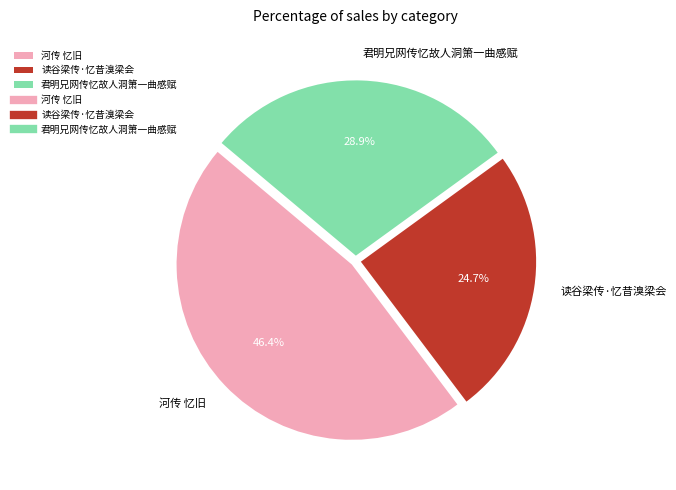

How many slices are in this pie chart?

3